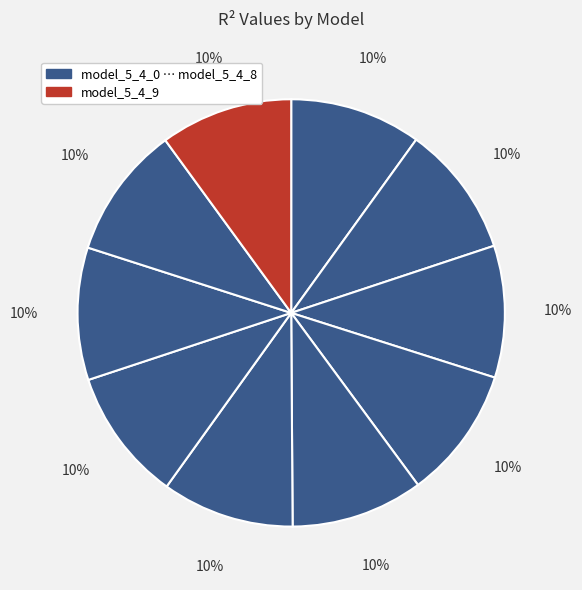

What is the largest slice in the pie chart?

model_5_4_9